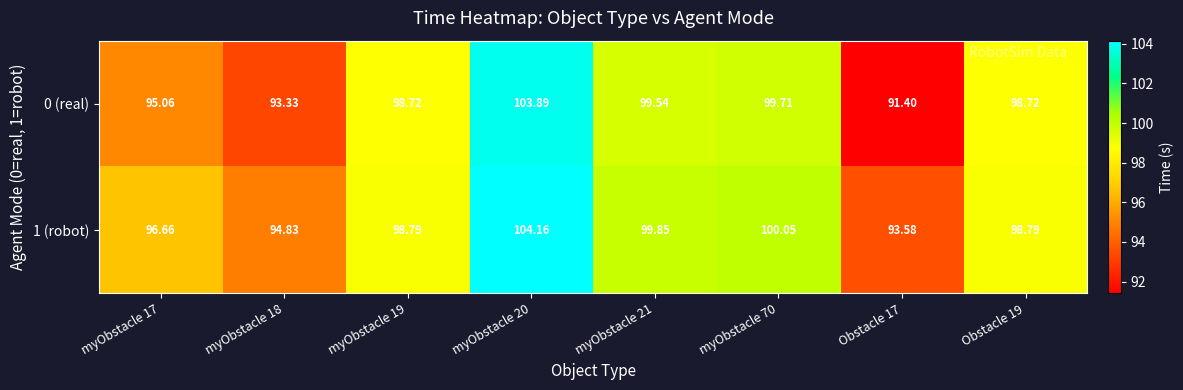

Which has a higher value, Obstacle 19 or myObstacle 70?

myObstacle 70